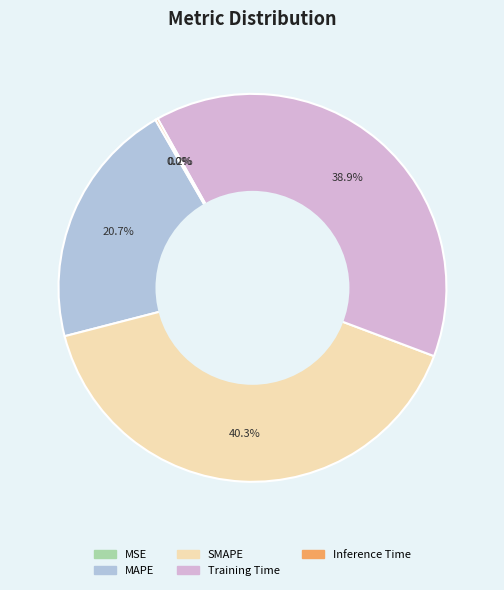

Do Training Time and SMAPE together represent more than half of the pie?

Yes